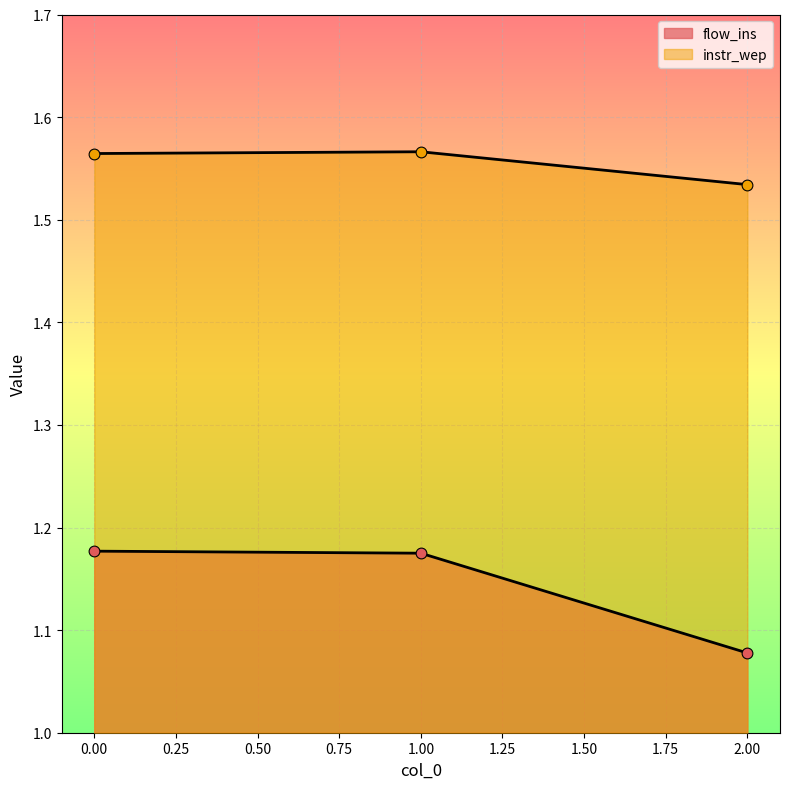

Which series has the largest total across all categories?

instr_wep